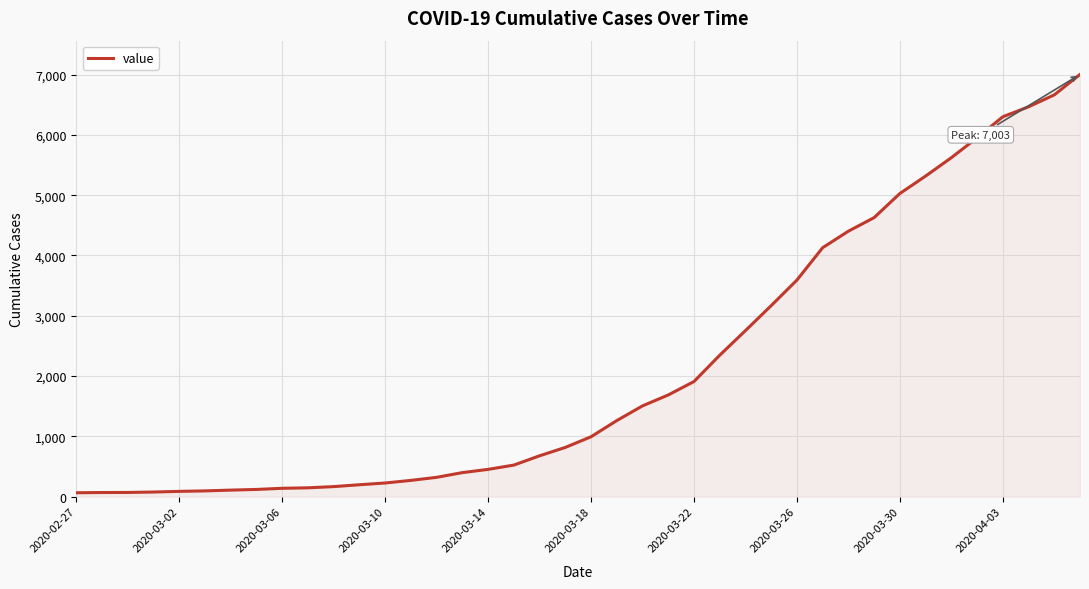

What is the maximum value shown in the chart?

7003